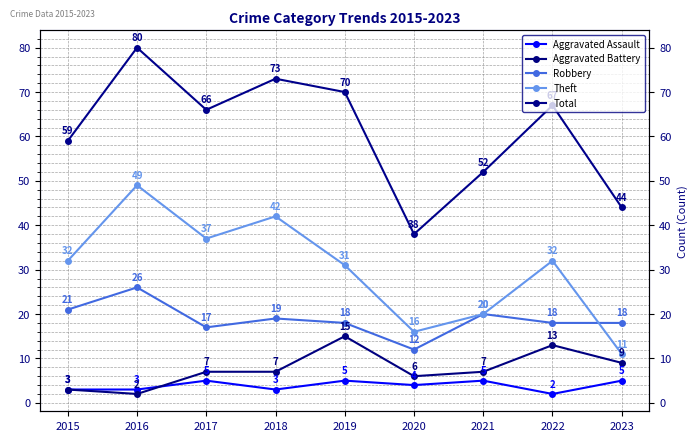

Where does the Theft series first go above 32?

2016